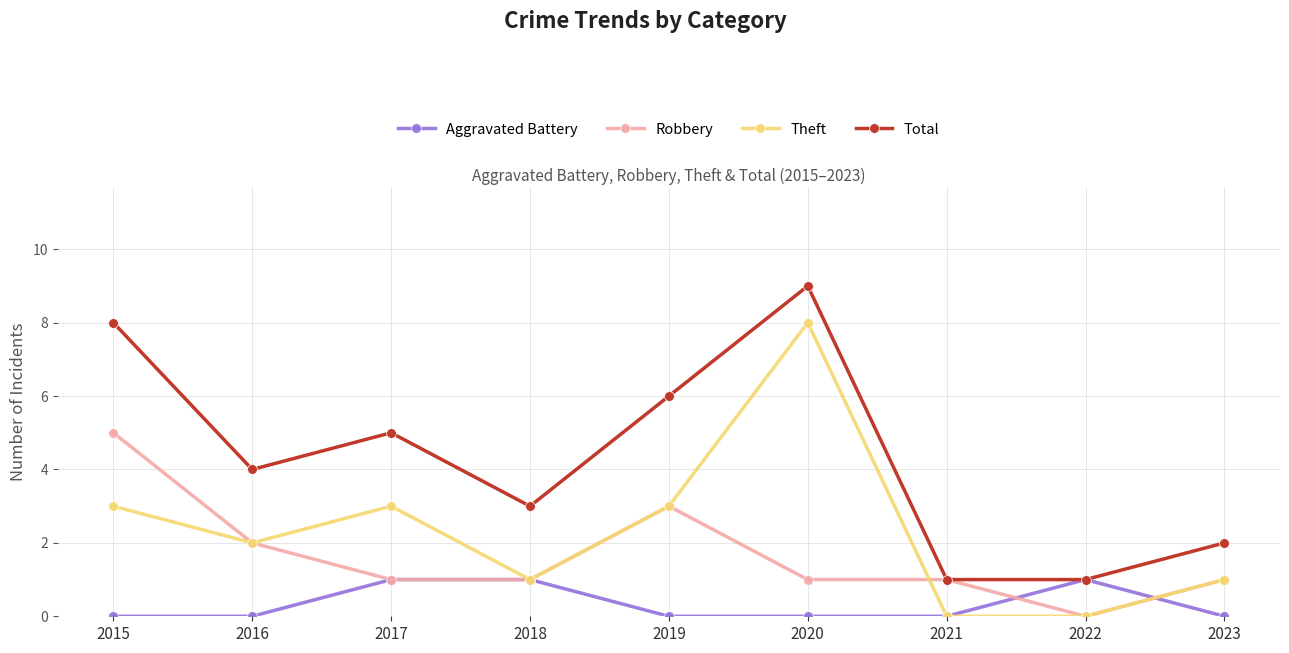

How many series are shown in this chart?

4